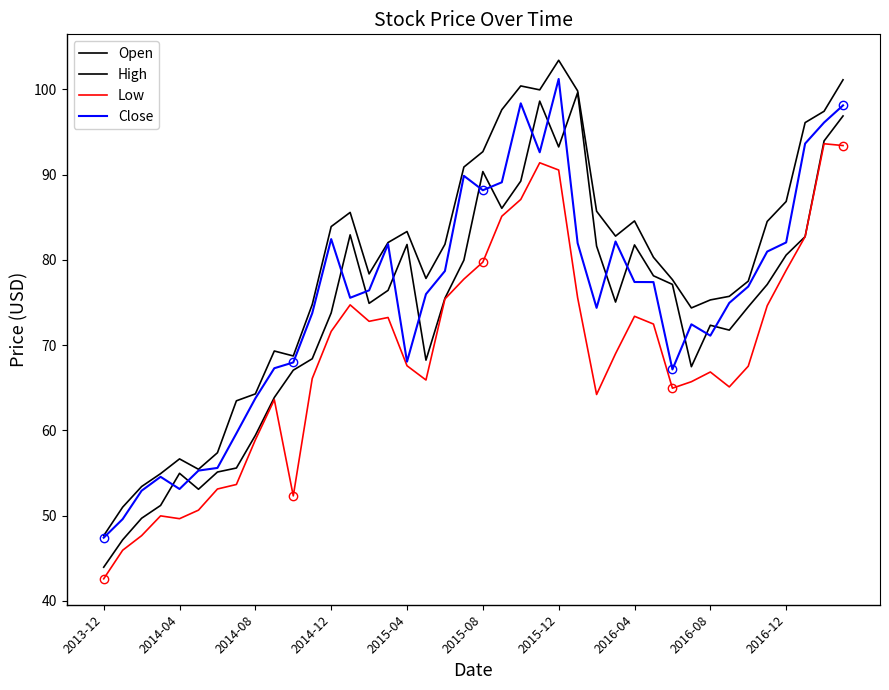

What is the greatest value displayed?

103.4